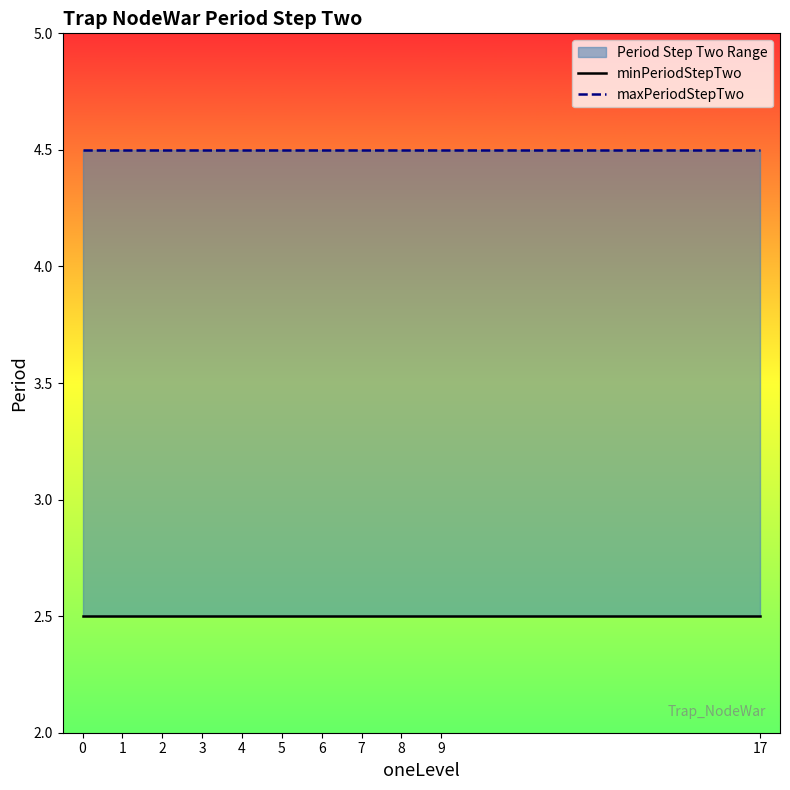

What is the minimum value for minPeriodStepTwo?

2.5